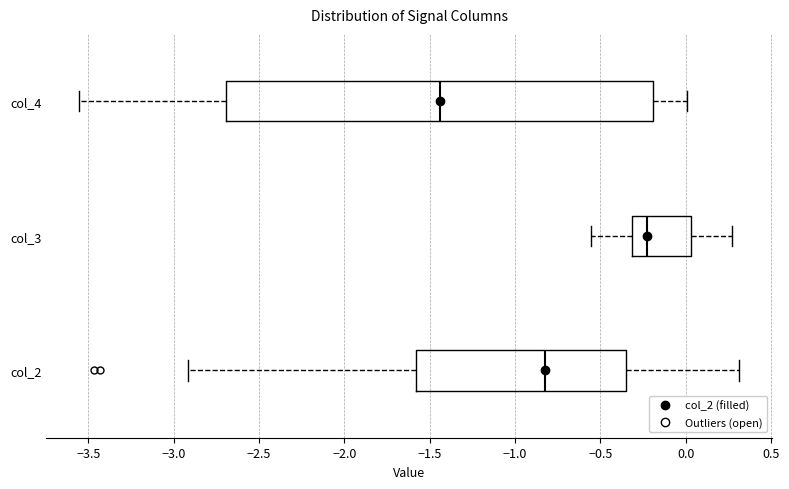

Reading bottom to top, read every box against the x-axis: the position of its median line, the range the box covers, and the ends of its whiskers. The values are not printed on the chart, so give them approximately, as read against the axis.

col_2: median -0.80, box -1.60 to -0.35, whiskers -2.90 to 0.30
col_3: median -0.25, box -0.30 to 0.05, whiskers -0.55 to 0.25
col_4: median -1.45, box -2.70 to -0.20, whiskers -3.55 to 0.00